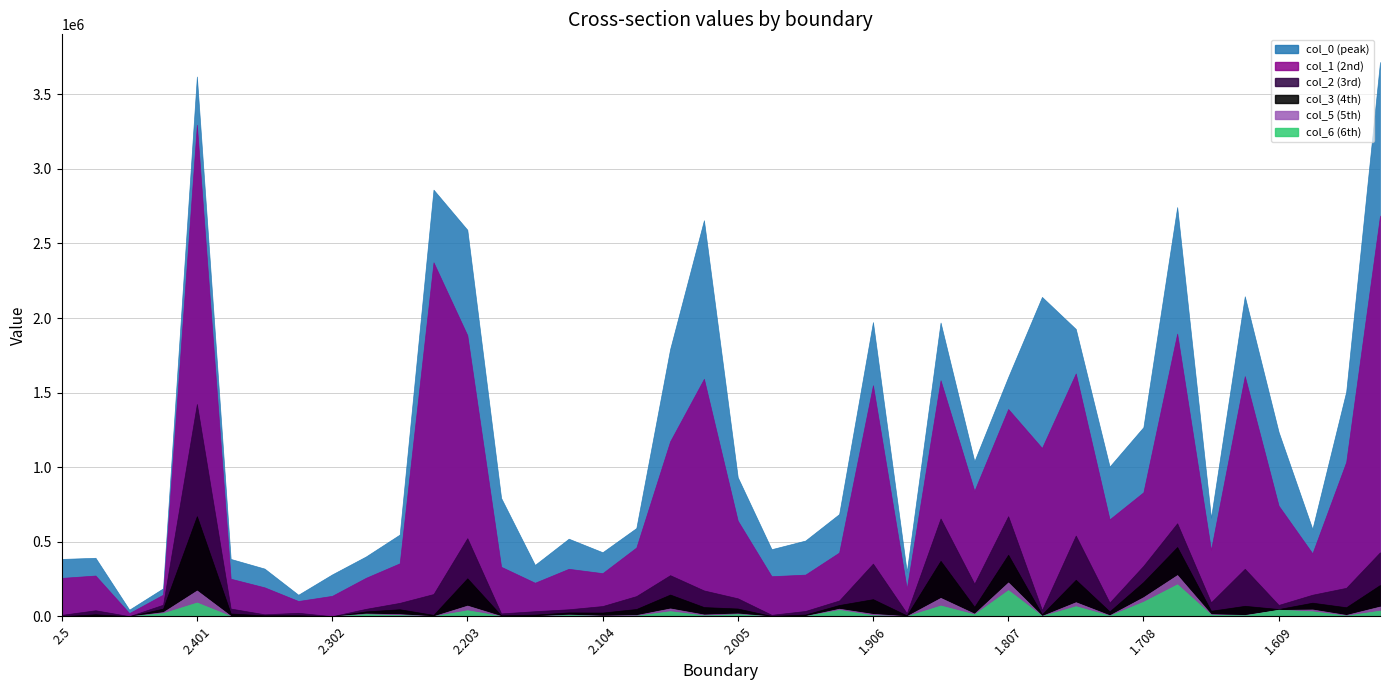

What is the total value across all series at 1.98?

732615.9